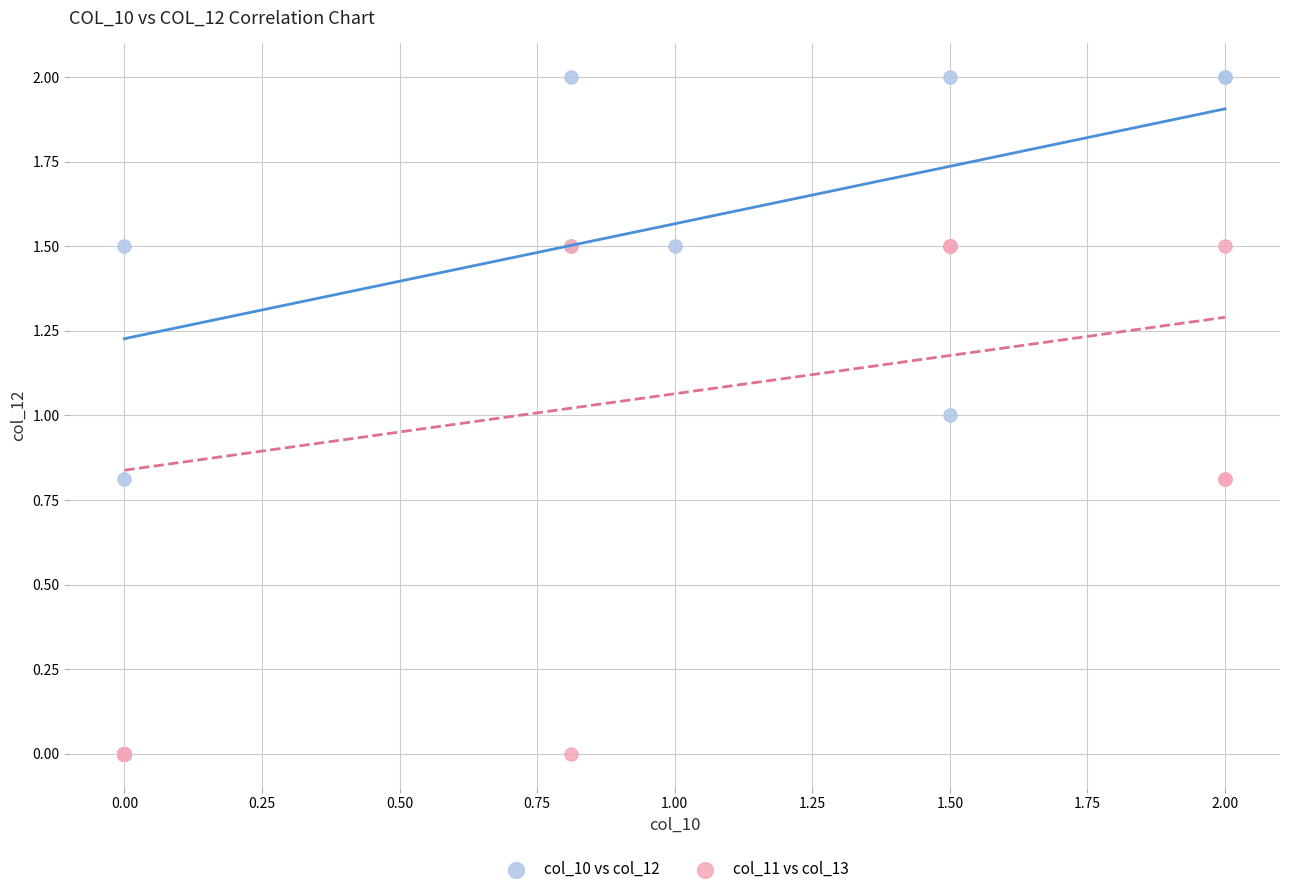

Which series reaches the maximum Y coordinate?

col_10 vs col_12